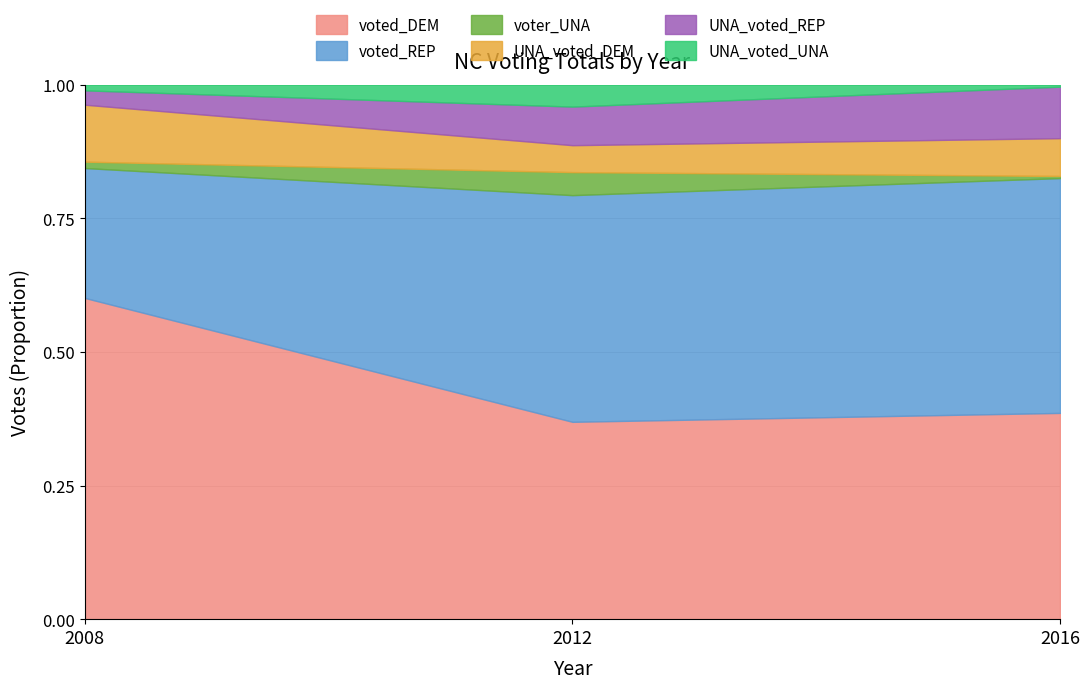

The voted_DEM series shows 0.5 at 2012. True or false?

False